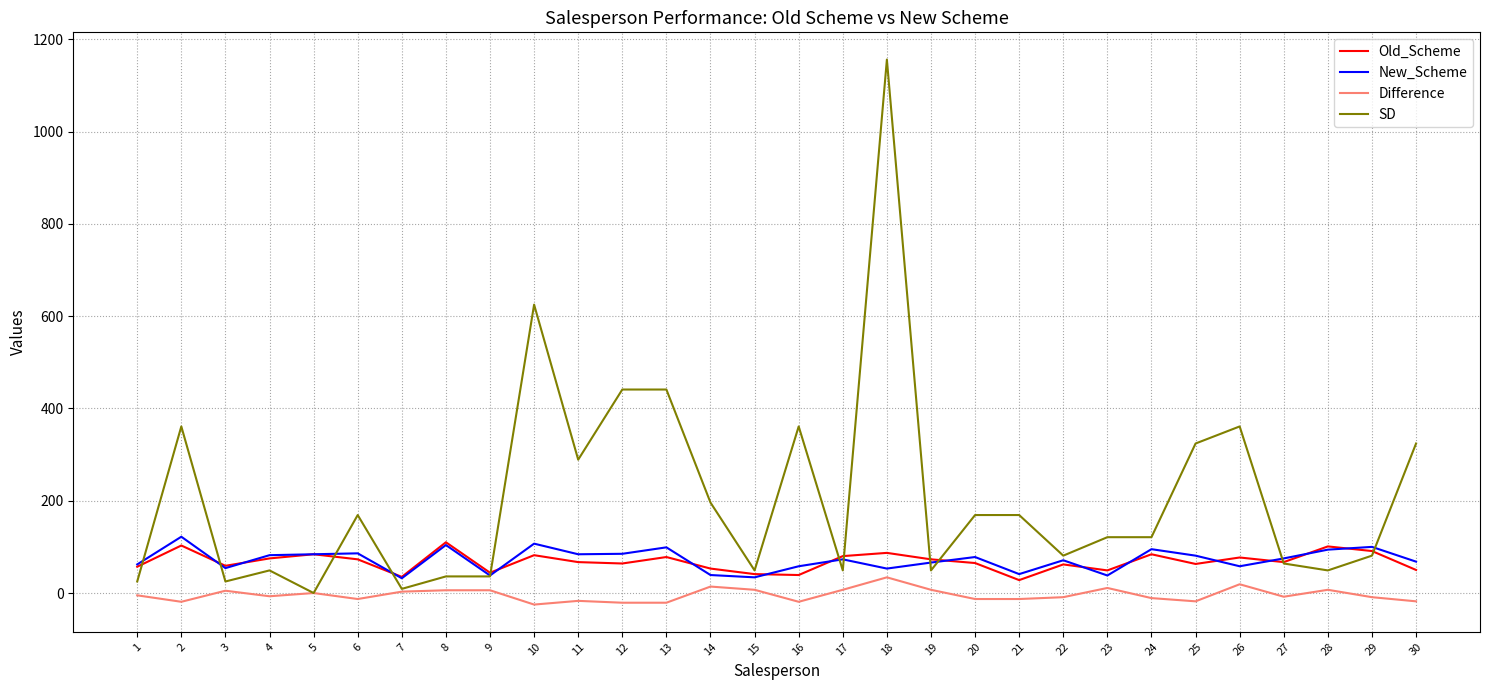

What are all the series names shown in the legend?

Old_Scheme, New_Scheme, Difference, SD